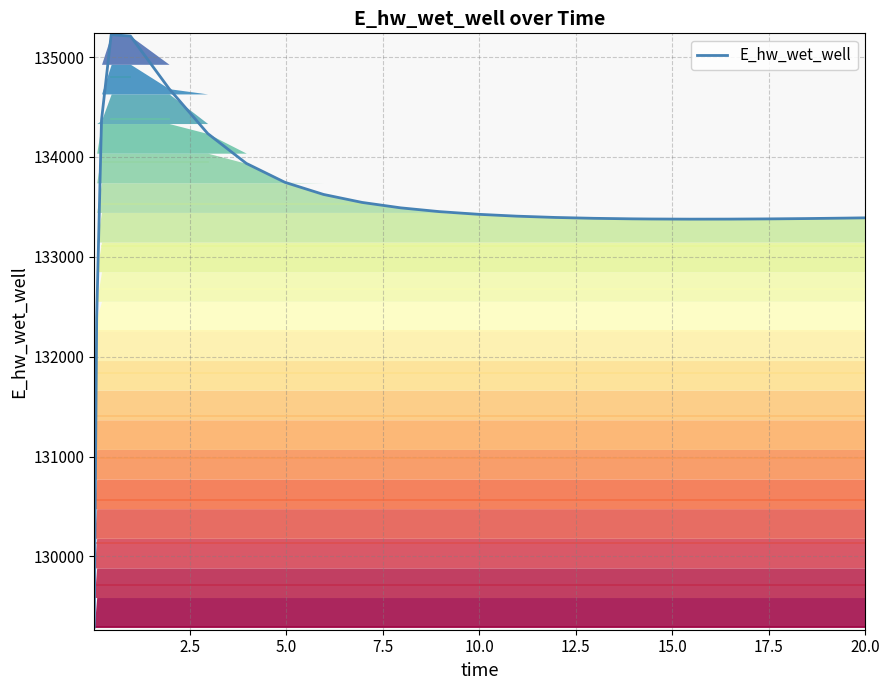

The value of E_hw_wet_well outline at 14 is 65382.6. True or false?

False